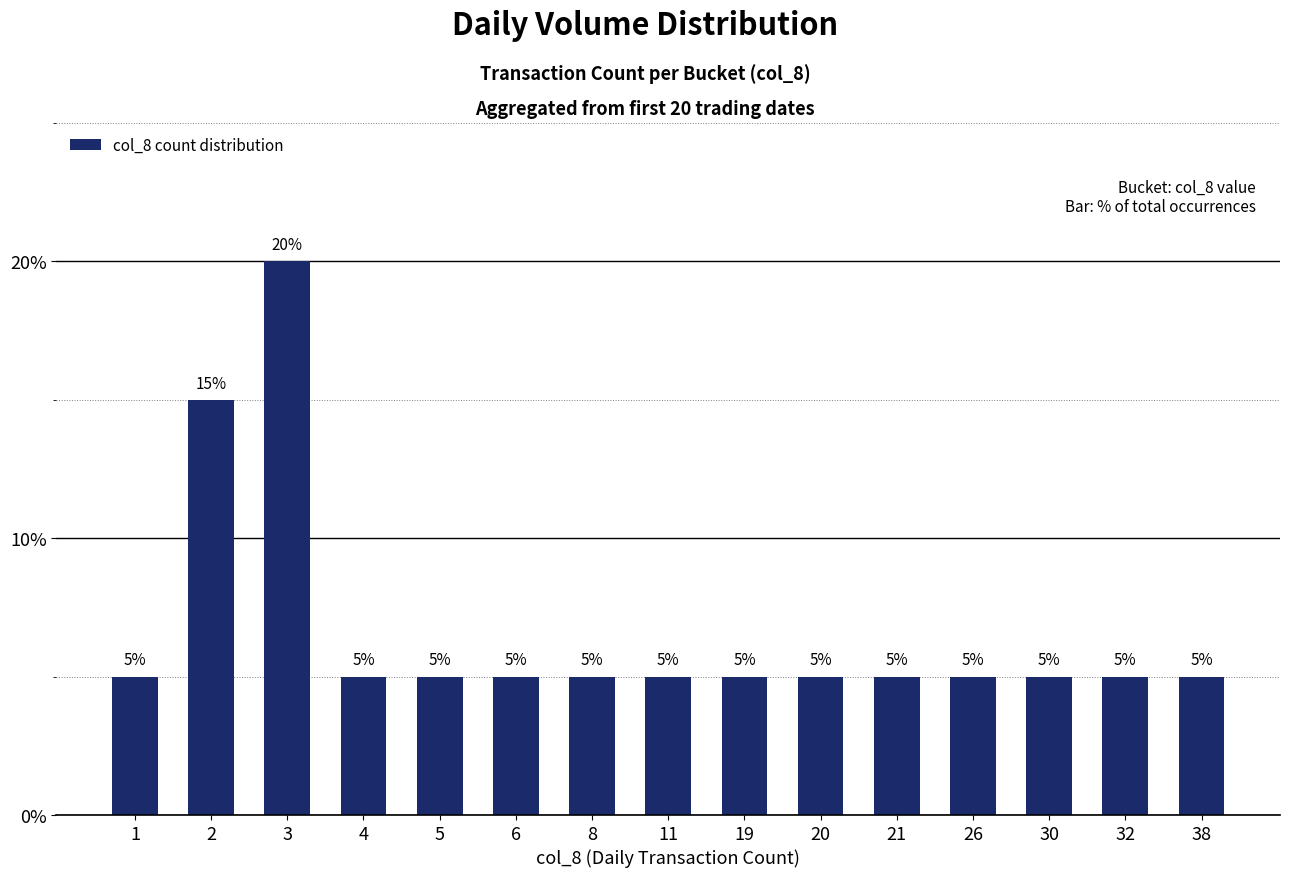

What is the maximum value shown in the chart?

20